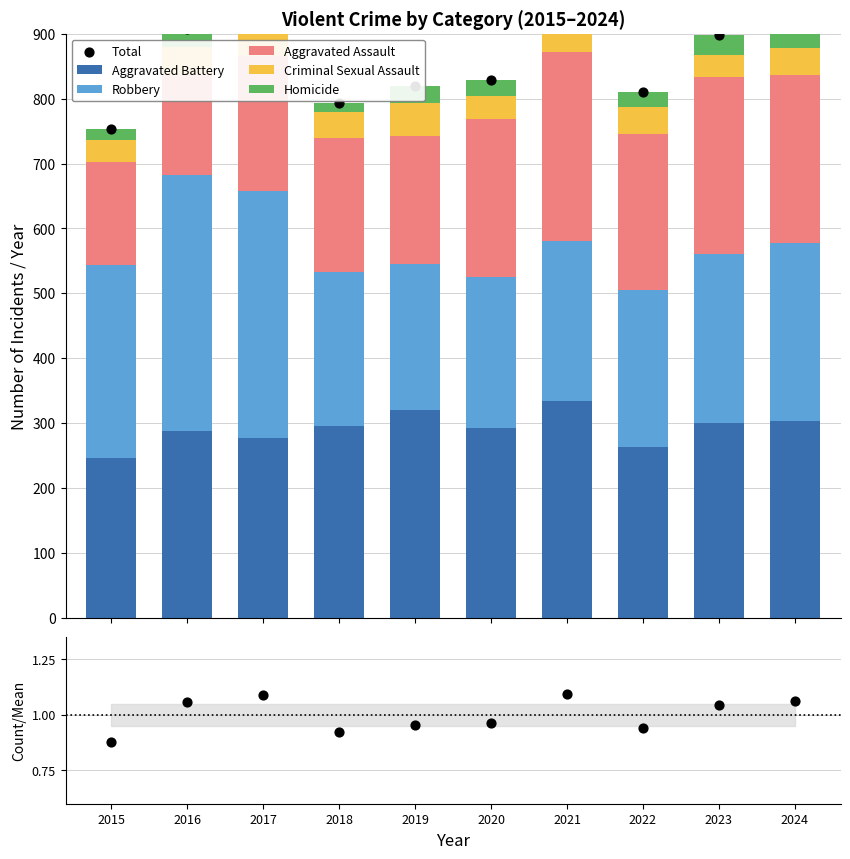

At how many categories does at least one series exceed 170?

10